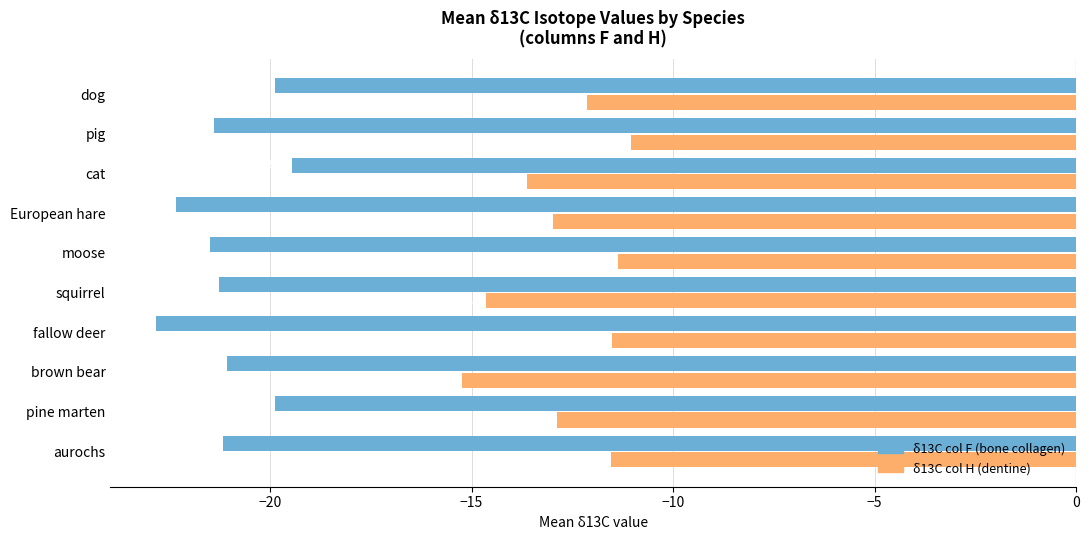

At which category is the sum across all series the highest?

dog